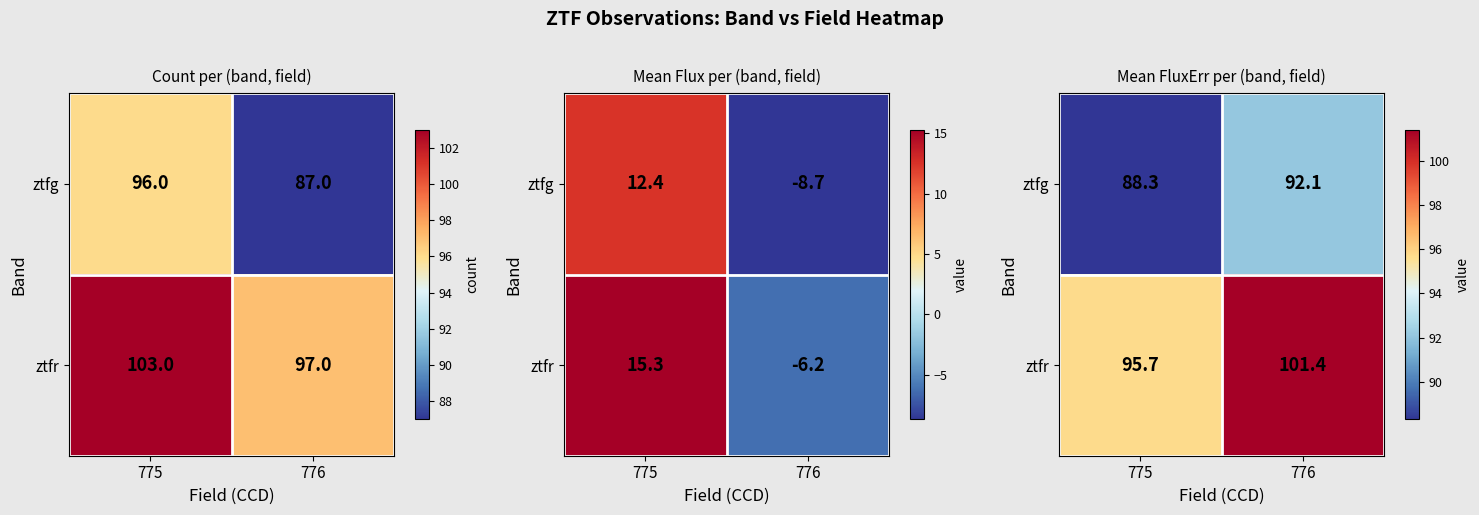

What is the total value across all series at 775?

184.0